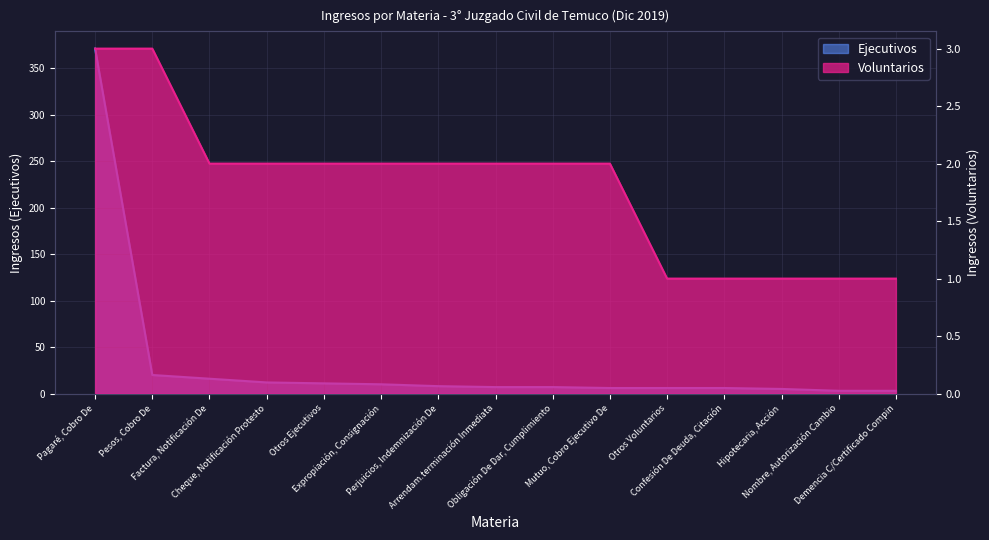

What position from the right is Mutuo, Cobro Ejecutivo De?

6